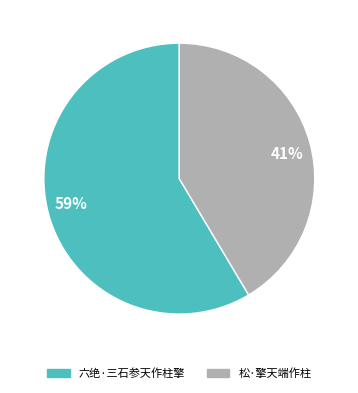

Which category has the biggest portion of the pie?

59%